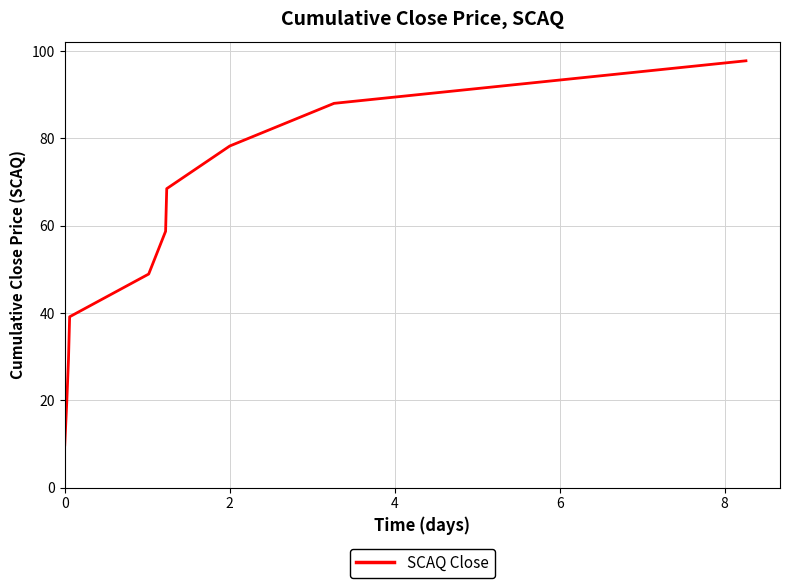

What is the difference between the maximum and minimum values?

88.0